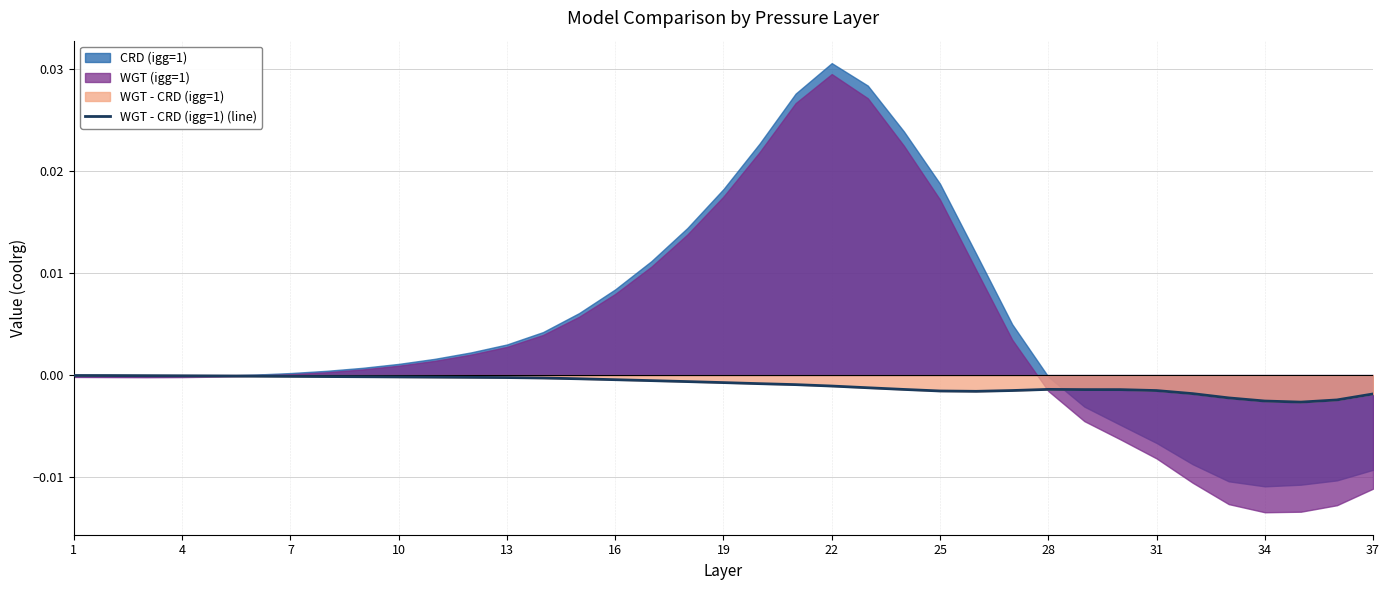

How many points are higher than both their immediate neighbors (excluding endpoints)?

1